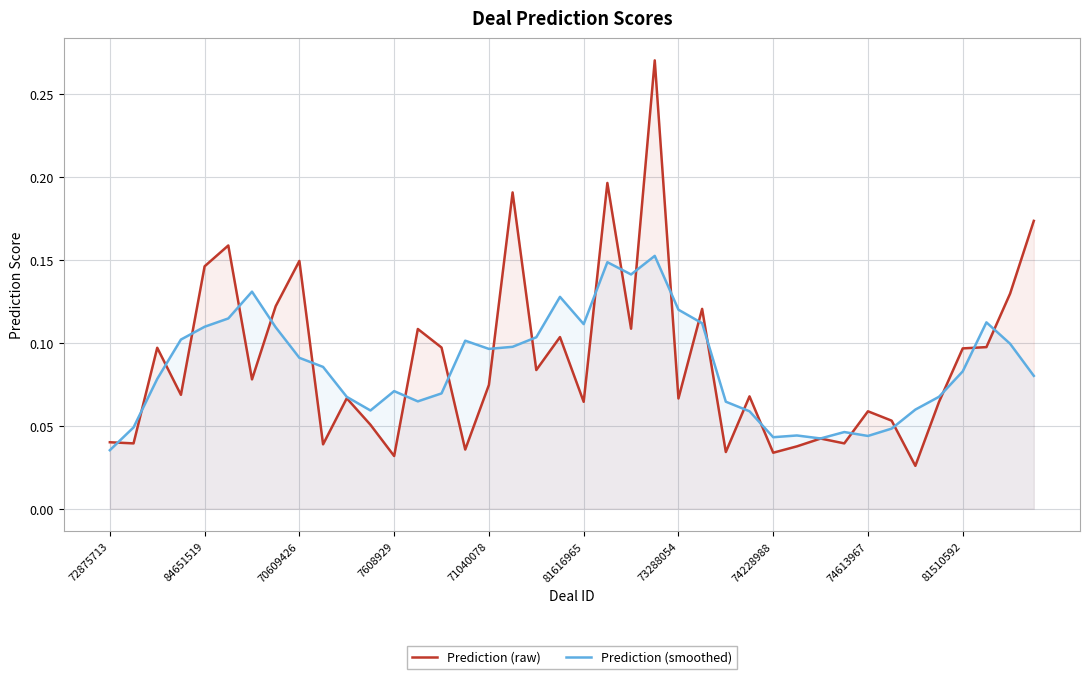

What is the sum of all Prediction (raw) values?

3.6